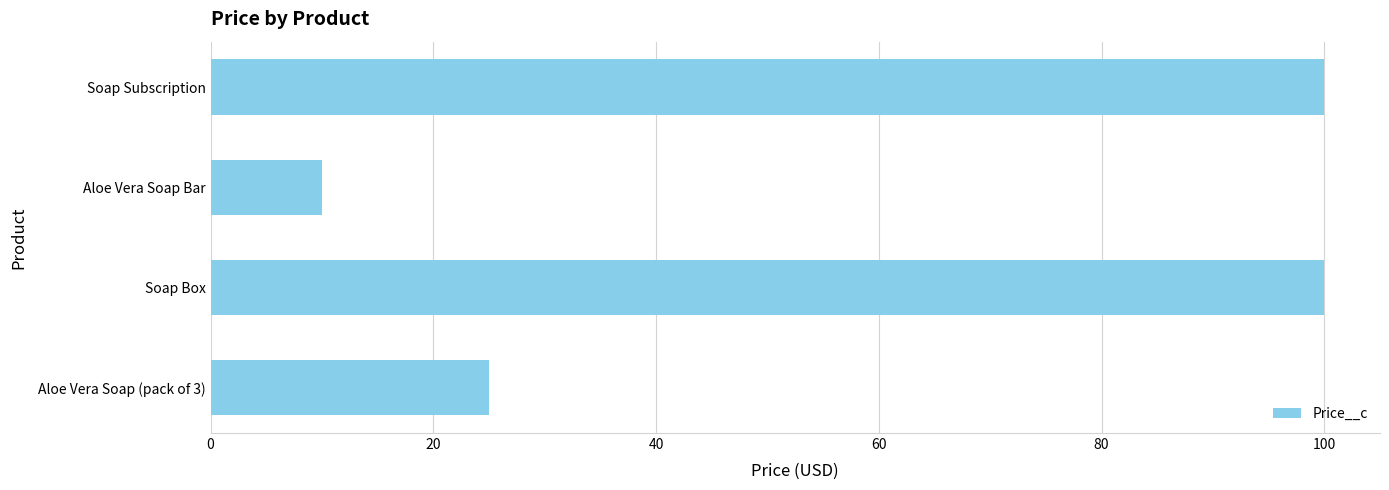

The chart shows a value of 16 at Aloe Vera Soap Bar. True or false?

False